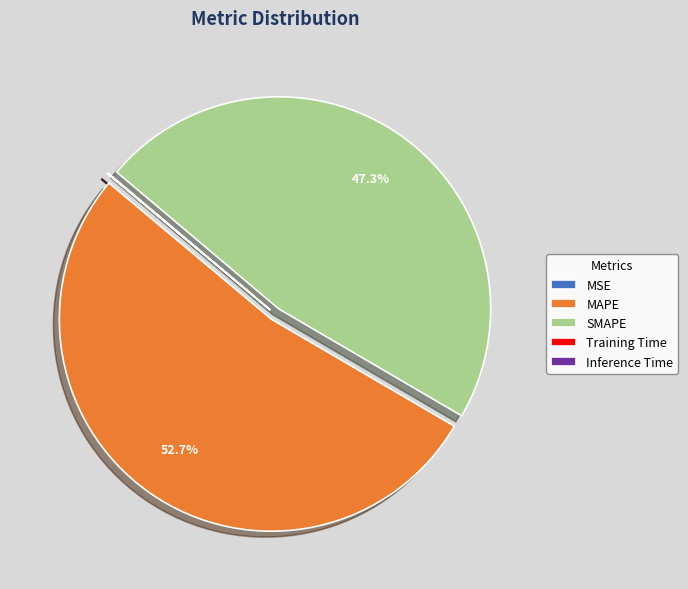

Which slice is the largest?

MAPE